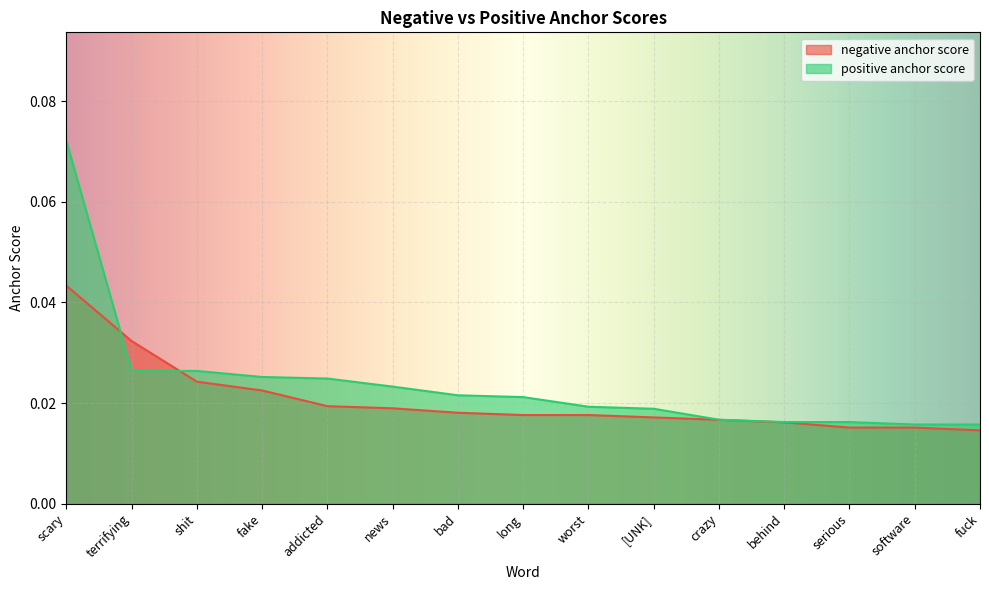

True or false: positive anchor score and negative anchor score intersect in this chart.

True